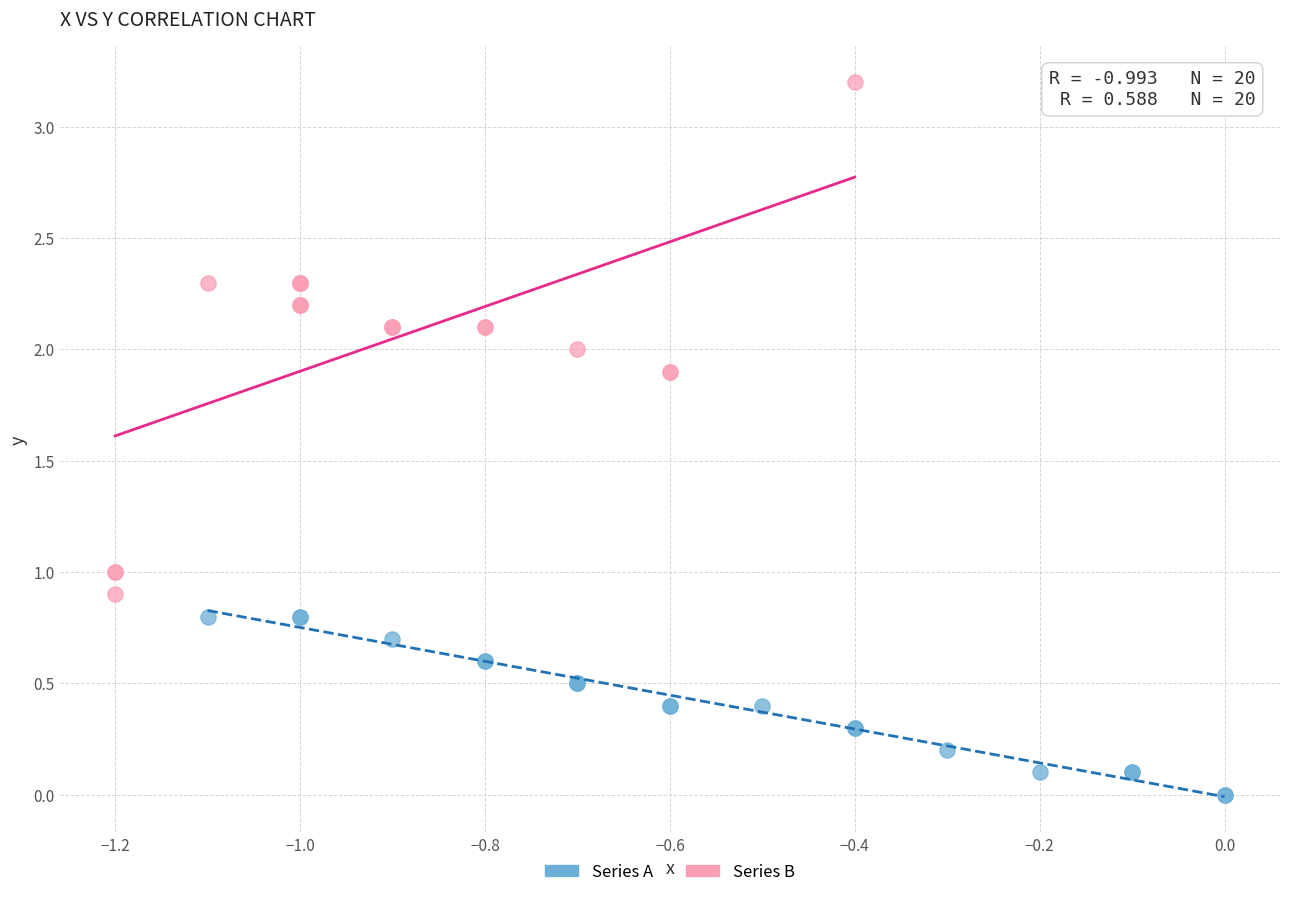

Which series reaches the minimum Y coordinate?

Series A